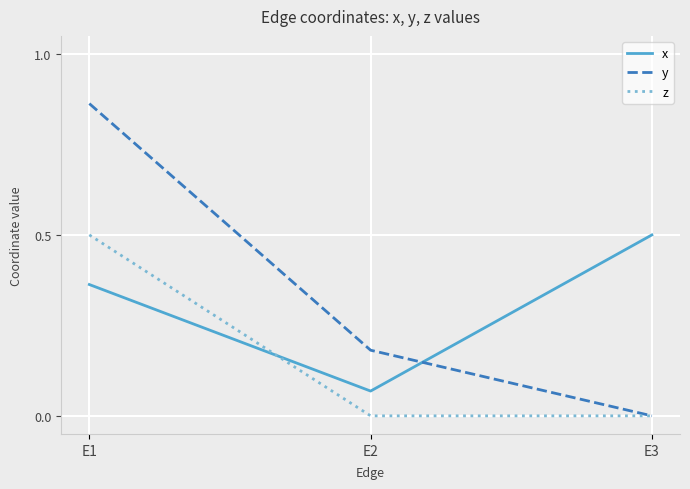

What is the maximum value for x?

0.5